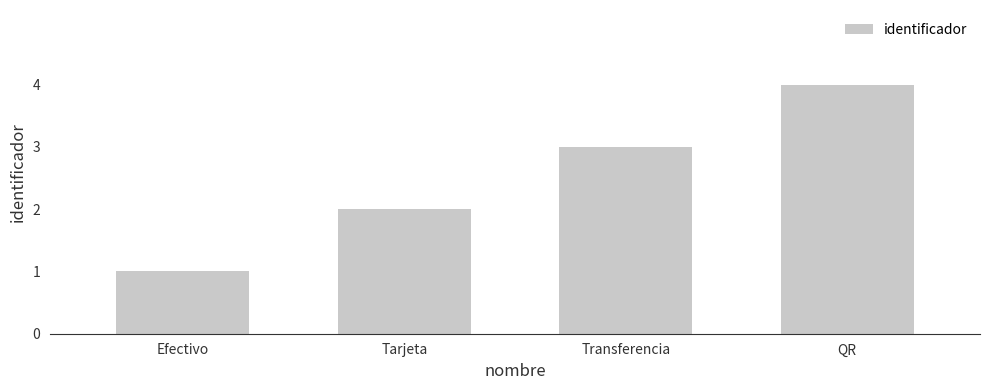

Which category has the highest value across all series?

QR